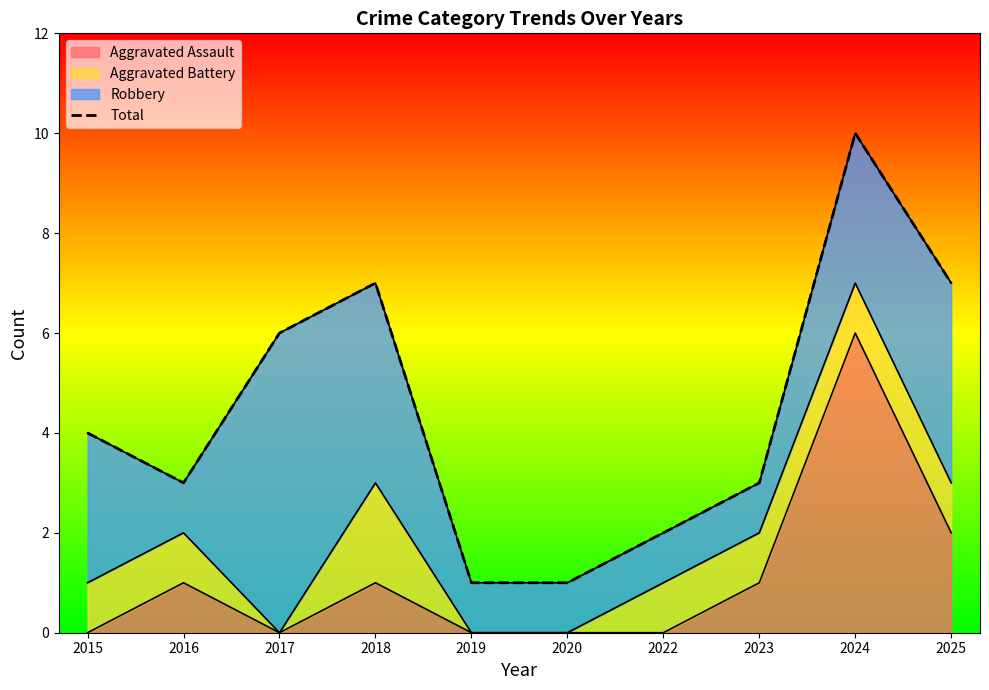

What is the change in value from 2016 to 2017?

+3